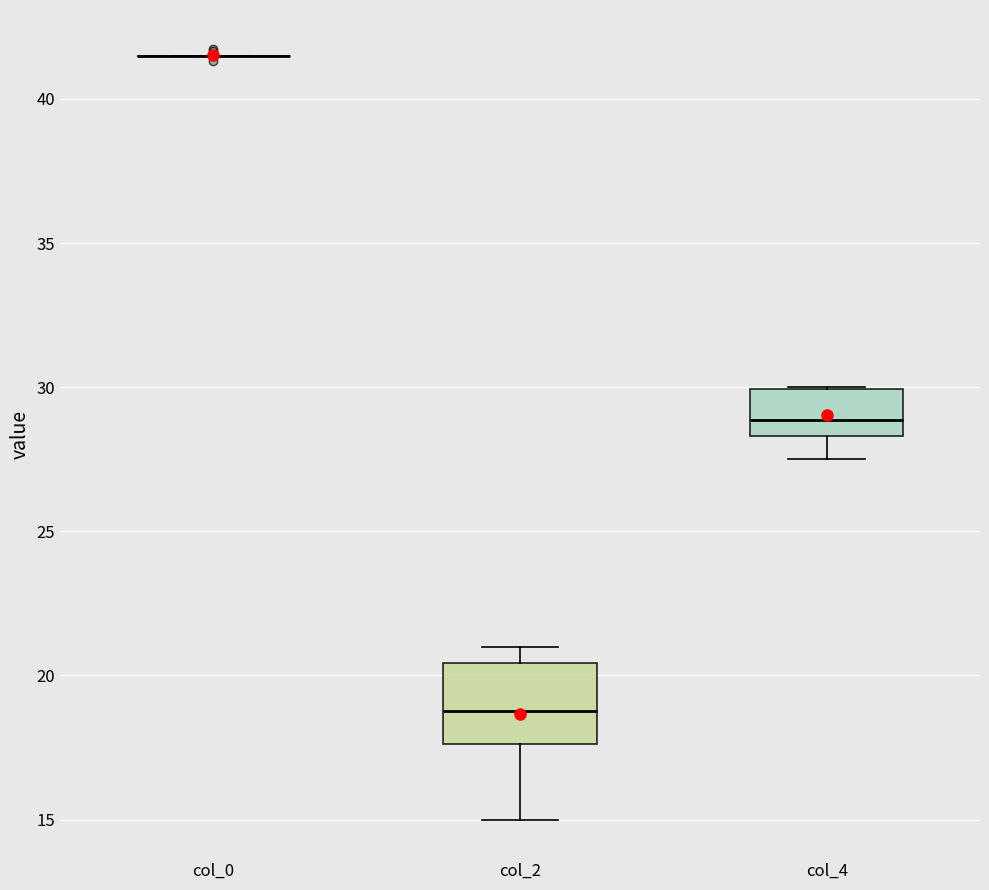

Reading left to right, read every box against the y-axis: the position of its median line, the range the box covers, and the ends of its whiskers. The values are not printed on the chart, so give them approximately, as read against the axis.

col_0: box collapsed to a line at 41.5, whiskers 41.5 to 41.5
col_2: median 19.0, box 17.5 to 20.5, whiskers 15.0 to 21.0
col_4: median 29.0, box 28.5 to 30.0, whiskers 27.5 to 30.0